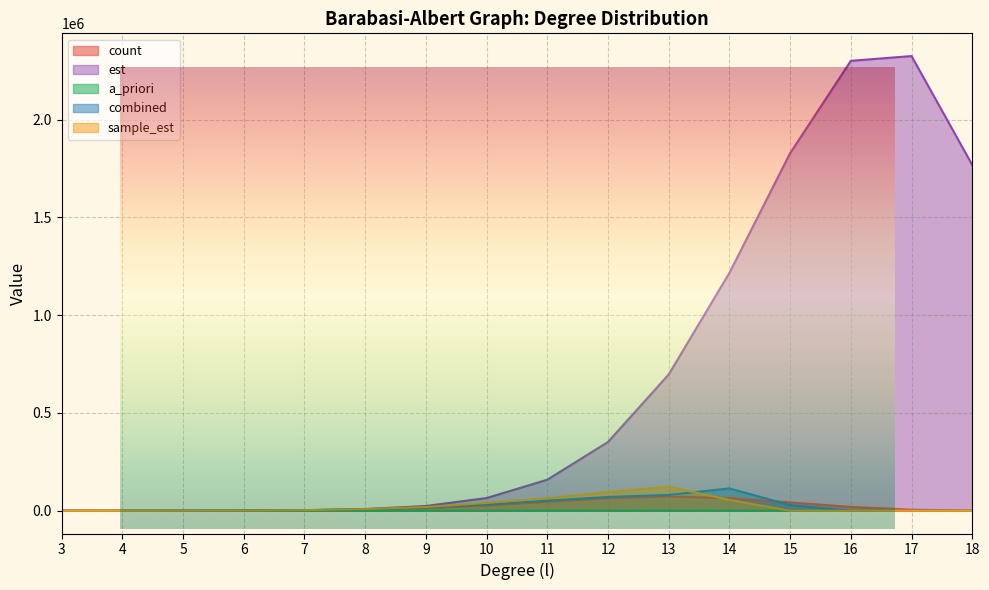

At 14, list the series in order from largest to smallest.

est, combined, count, sample_est, a_priori